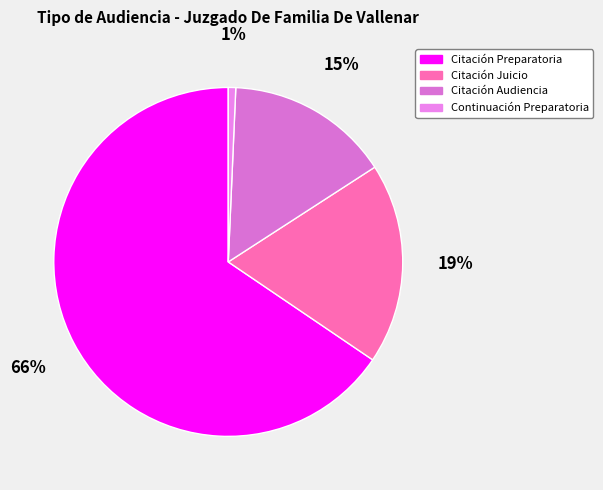

How many segments does this pie chart have?

4